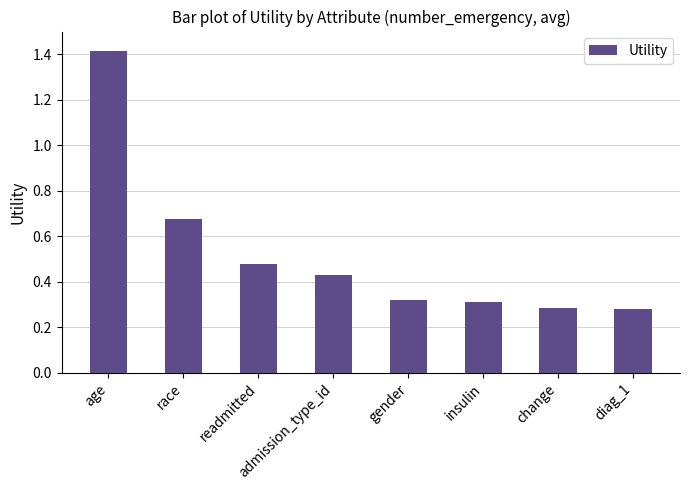

Count the values in the range 0 to 1.

7